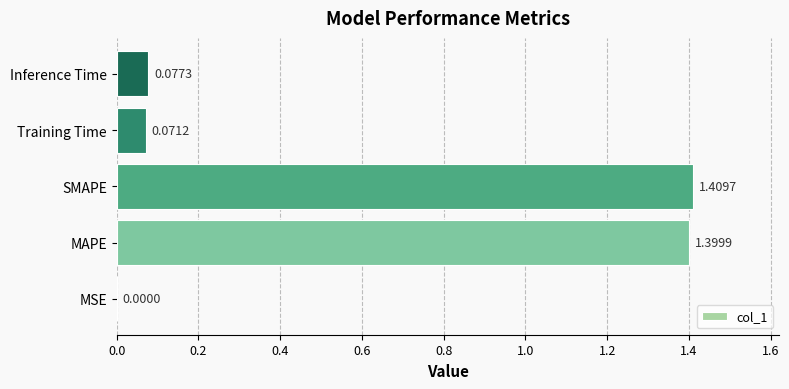

What is the sum of all values?

3.0